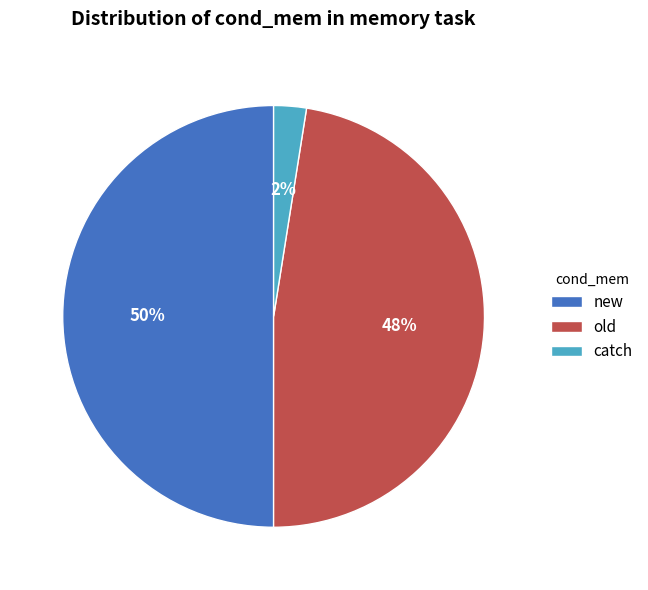

To the nearest percent, what is the combined percentage of catch and old?

50%